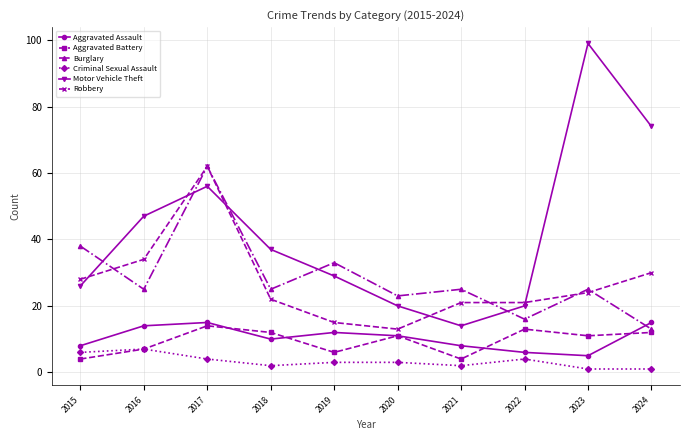

Which category has the highest value across all series?

2023